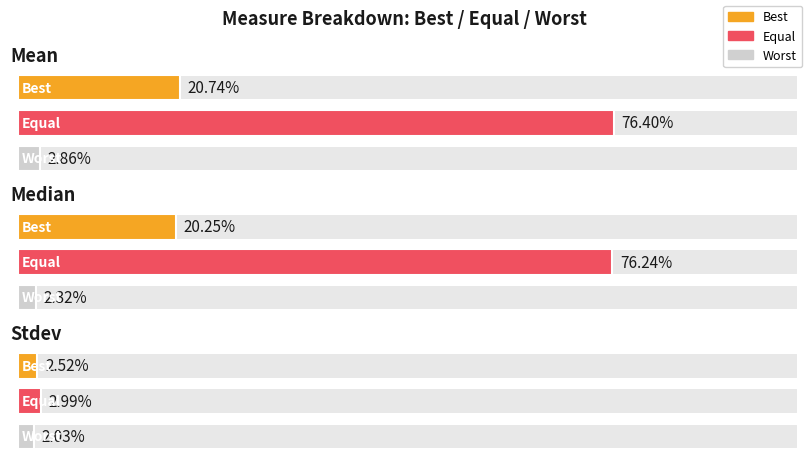

Is this an area chart (filled region under the line)?

No